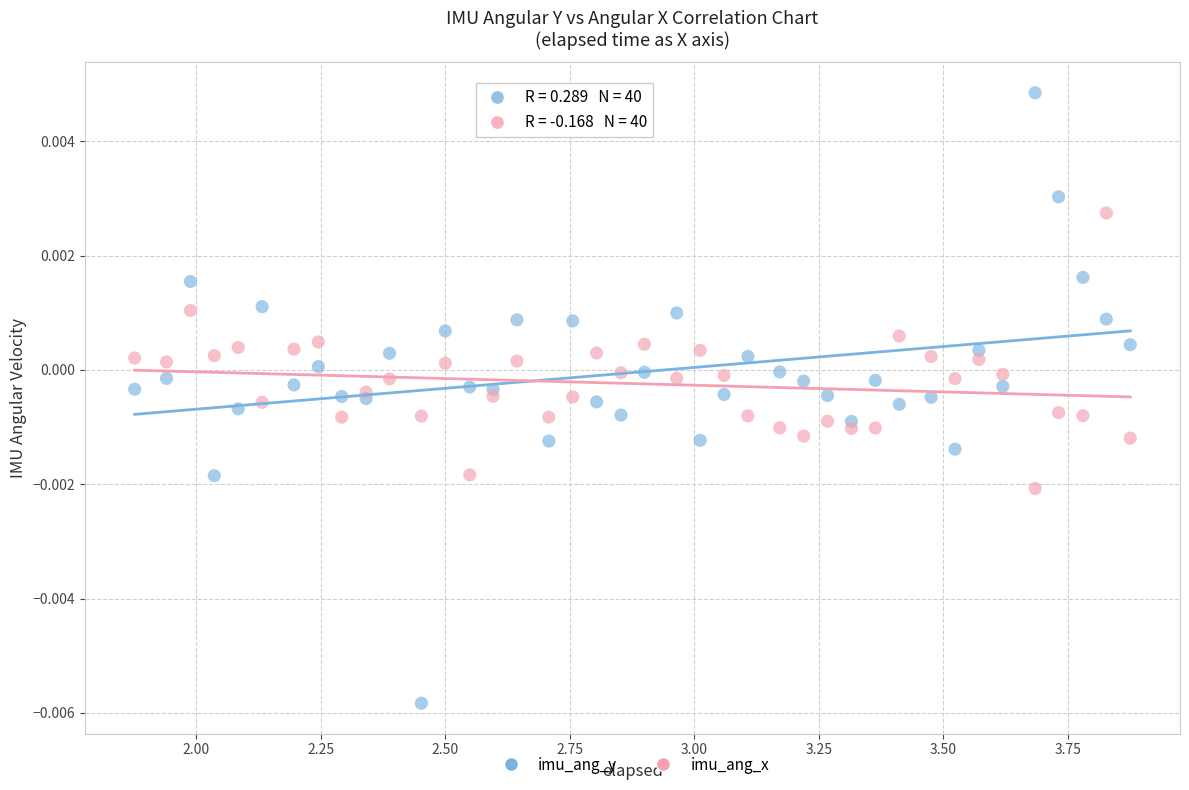

Which series reaches the minimum Y coordinate?

imu_ang_y